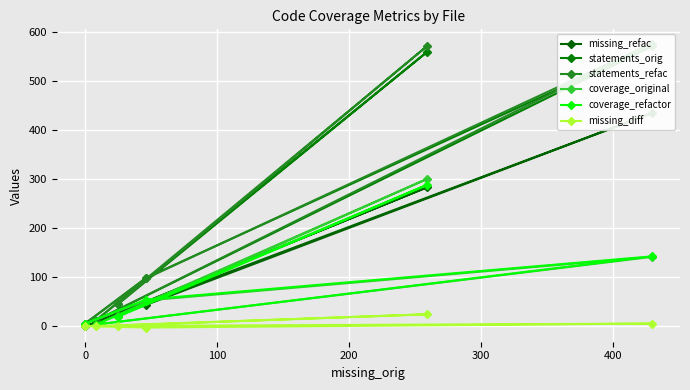

Reading left to right, extract all data points from this chart.

missing_refac: 0	43	434	8	283	26
statements_orig: 5	98	570	11	559	45
statements_refac: 5	97	576	11	571	45
coverage_original: 5	52	141	3	300	20
coverage_refactor: 5	54	142	3	288	19
missing_diff: 0	-3	5	0	24	1